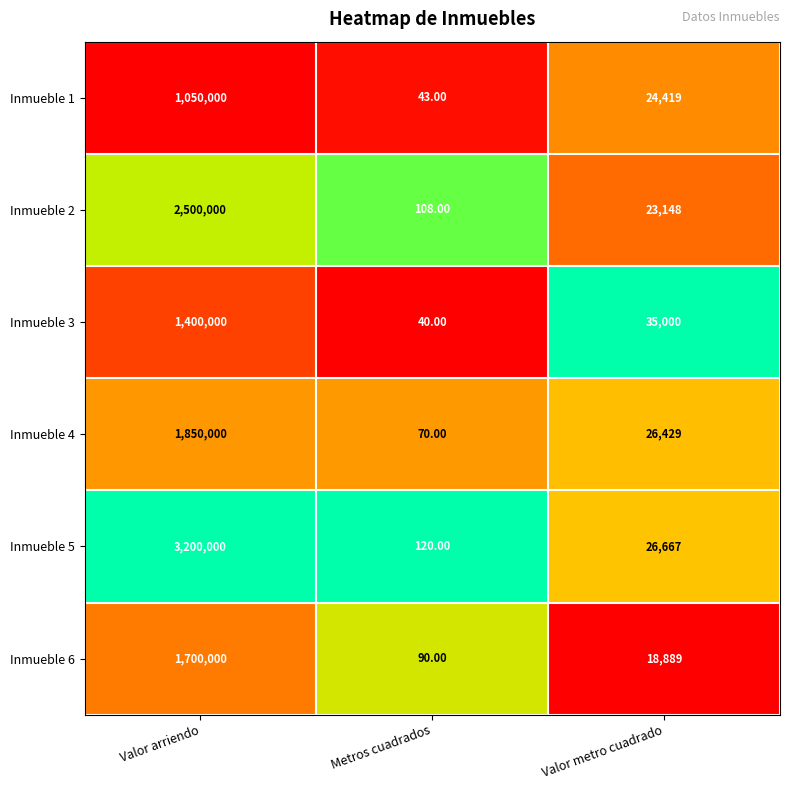

How many categories are shown in the chart?

3